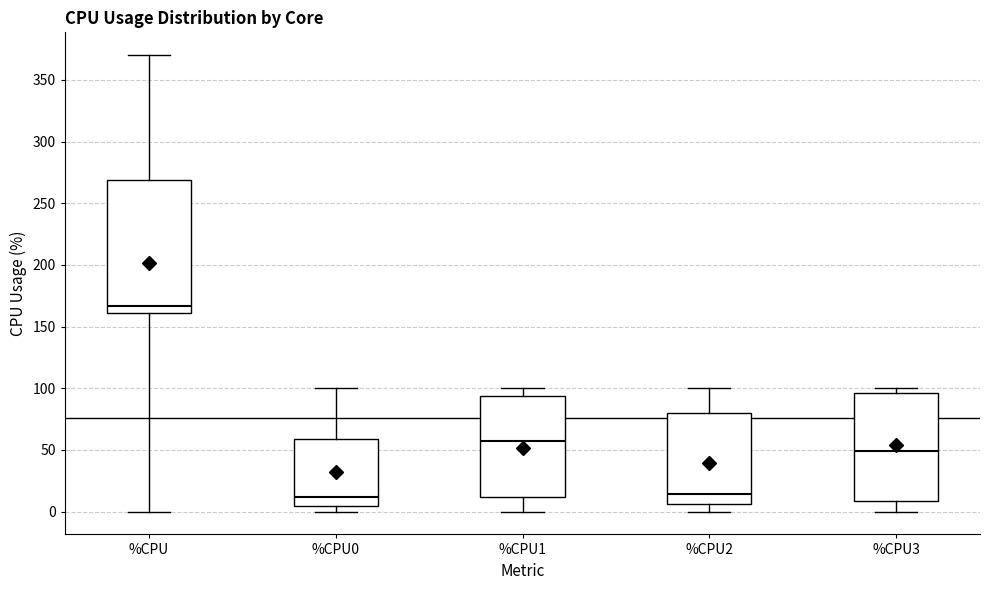

Which box has the highest median line?

%CPU